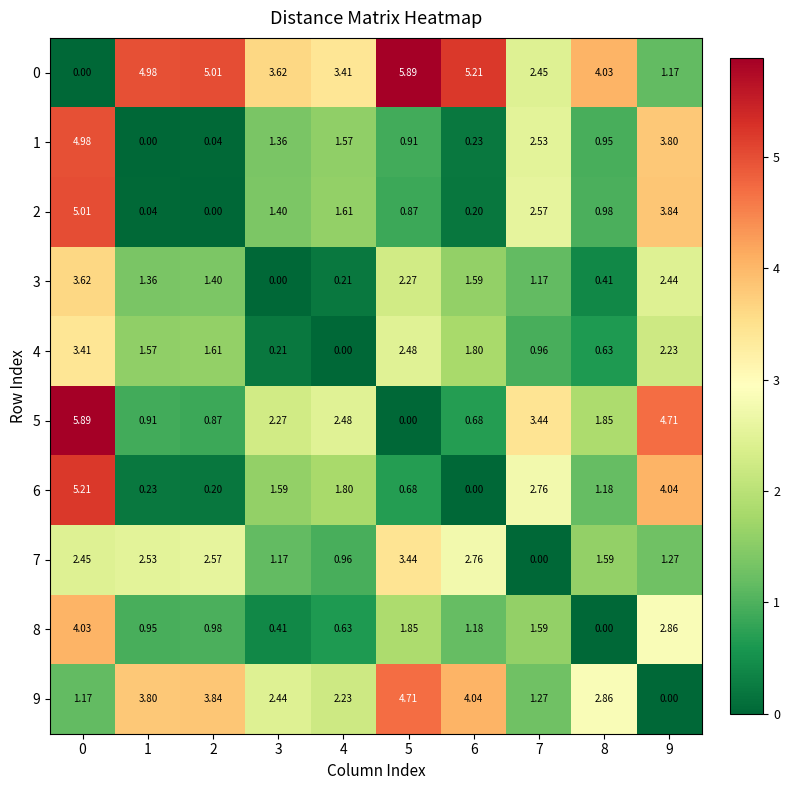

Reading left to right, extract all data points from this chart.

0: 0=0.0	1=5.0	2=5.0	3=3.6	4=3.4	5=5.9	6=5.2	7=2.5	8=4.0	9=1.2
1: 0=5.0	1=0.0	2=0.0	3=1.4	4=1.6	5=0.9	6=0.2	7=2.5	8=0.9	9=3.8
2: 0=5.0	1=0.0	2=0.0	3=1.4	4=1.6	5=0.9	6=0.2	7=2.6	8=1.0	9=3.8
3: 0=3.6	1=1.4	2=1.4	3=0.0	4=0.2	5=2.3	6=1.6	7=1.2	8=0.4	9=2.4
4: 0=3.4	1=1.6	2=1.6	3=0.2	4=0.0	5=2.5	6=1.8	7=1.0	8=0.6	9=2.2
5: 0=5.9	1=0.9	2=0.9	3=2.3	4=2.5	5=0.0	6=0.7	7=3.4	8=1.9	9=4.7
6: 0=5.2	1=0.2	2=0.2	3=1.6	4=1.8	5=0.7	6=0.0	7=2.8	8=1.2	9=4.0
7: 0=2.5	1=2.5	2=2.6	3=1.2	4=1.0	5=3.4	6=2.8	7=0.0	8=1.6	9=1.3
8: 0=4.0	1=0.9	2=1.0	3=0.4	4=0.6	5=1.9	6=1.2	7=1.6	8=0.0	9=2.9
9: 0=1.2	1=3.8	2=3.8	3=2.4	4=2.2	5=4.7	6=4.0	7=1.3	8=2.9	9=0.0